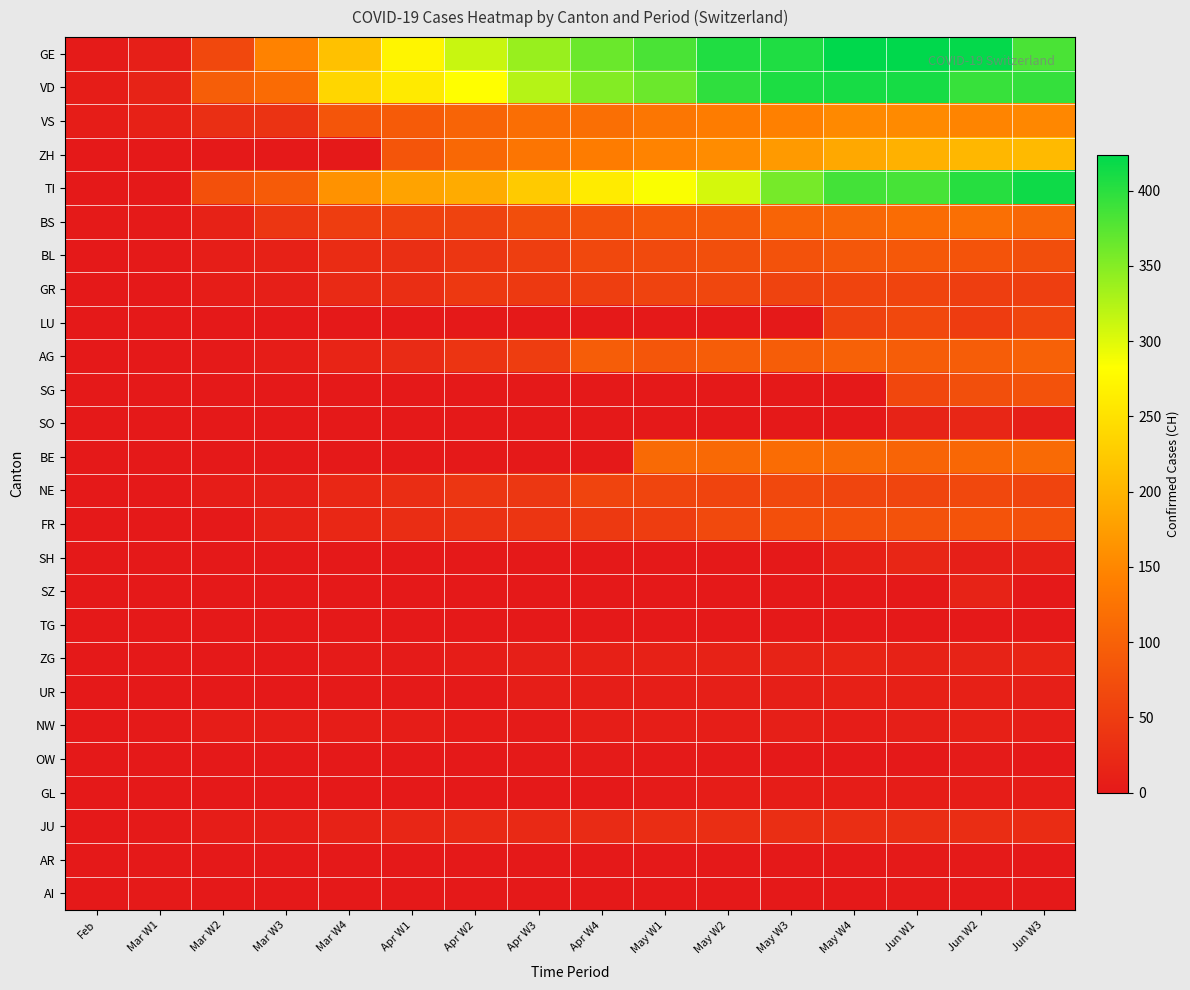

At which category is the sum across all series the highest?

Jun W1